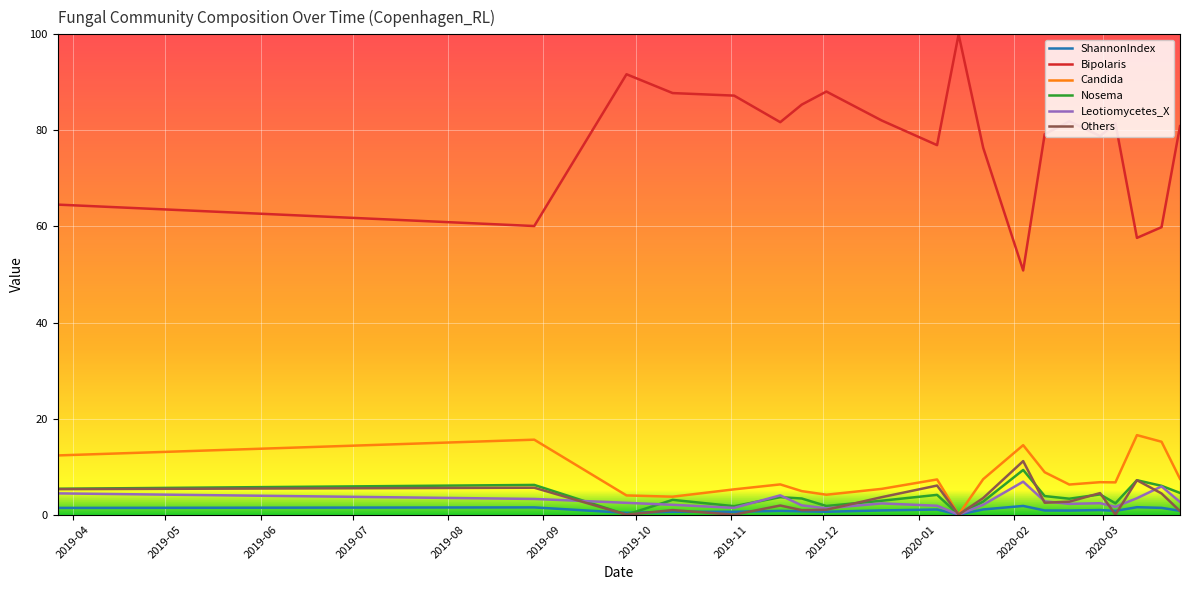

What is the maximum value for Bipolaris?

100.0